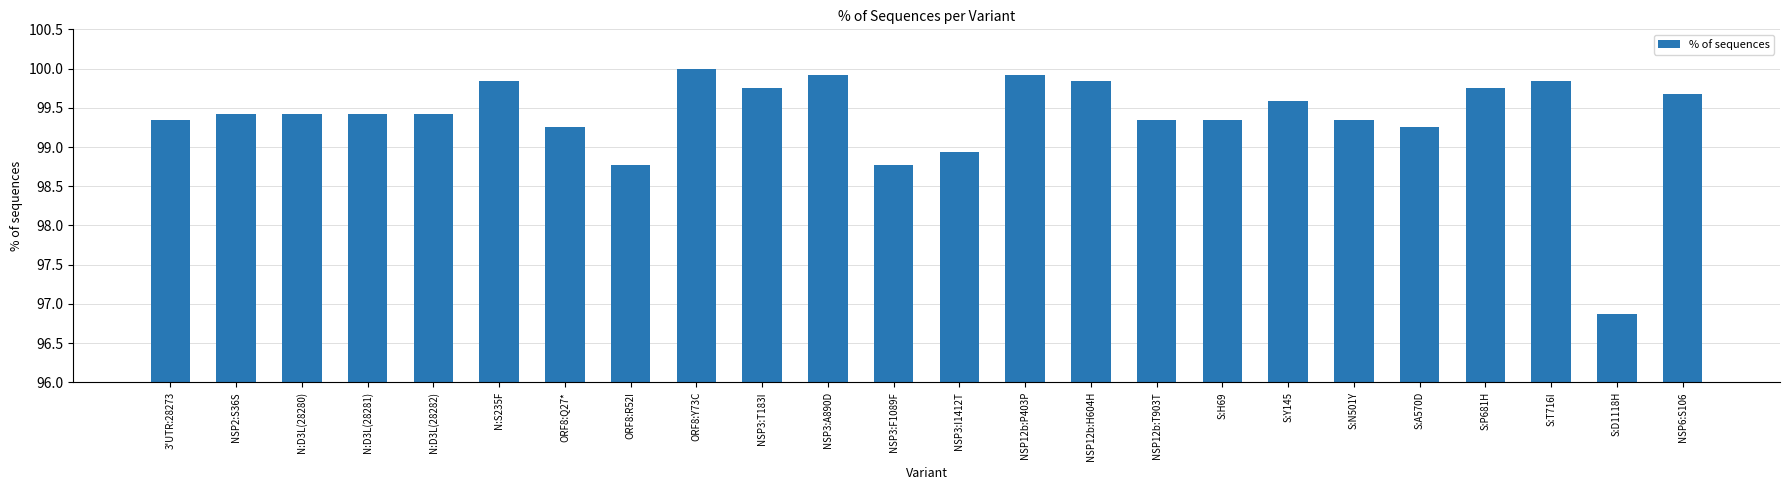

How many data points are above 99?

20